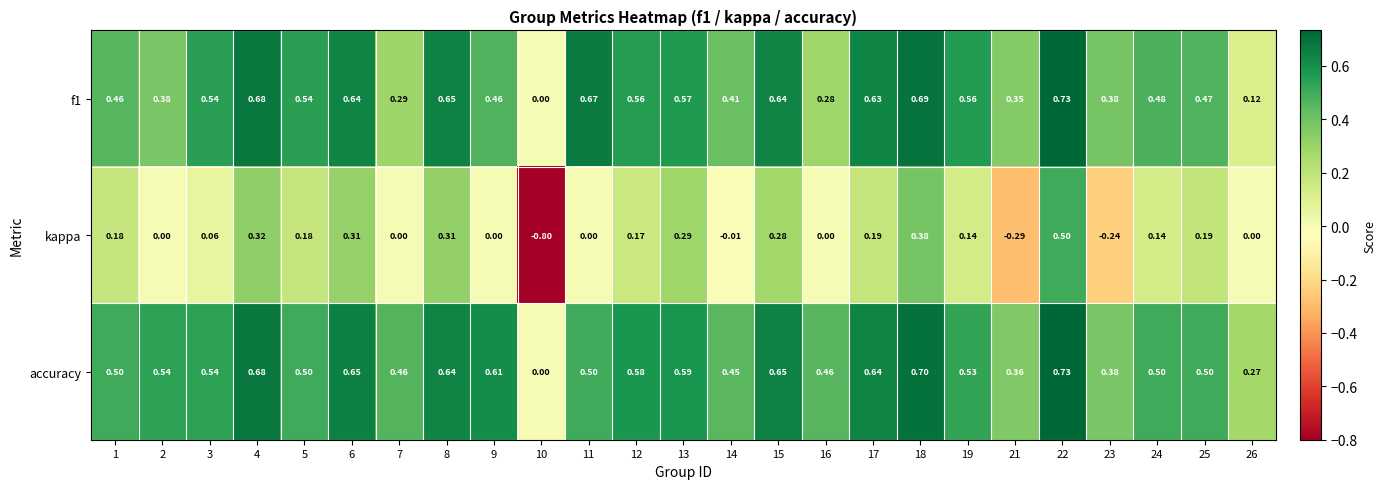

How many values in accuracy are above zero?

24